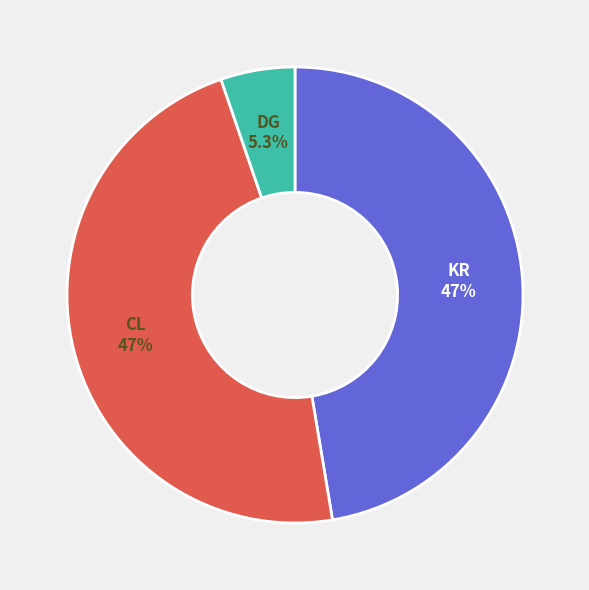

True or false: KR accounts for 34% of the total.

False